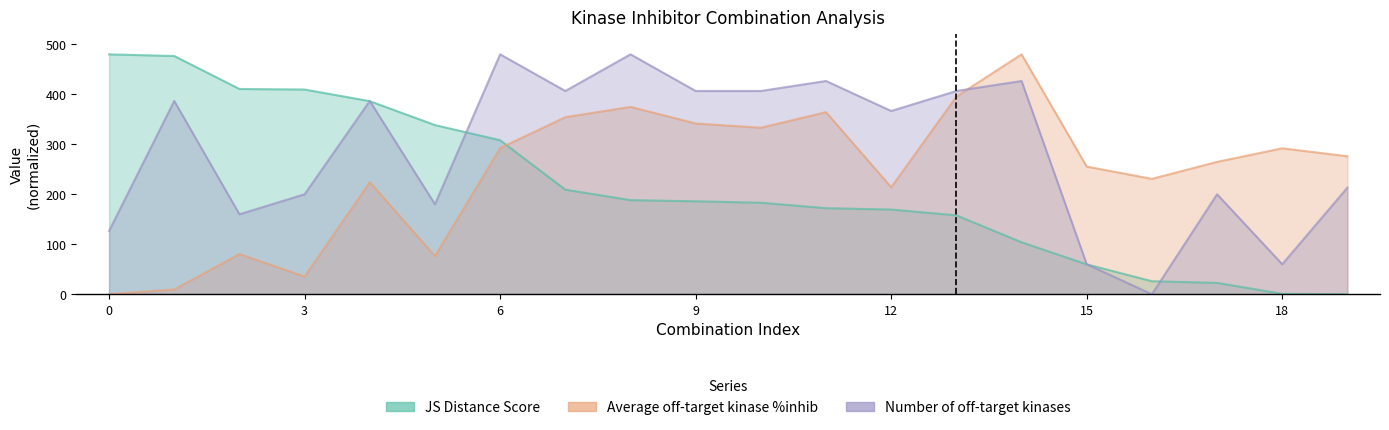

Which series ends up on top after the final intersection of JS Distance Score and Average off-target kinase %inhib?

Average off-target kinase %inhib